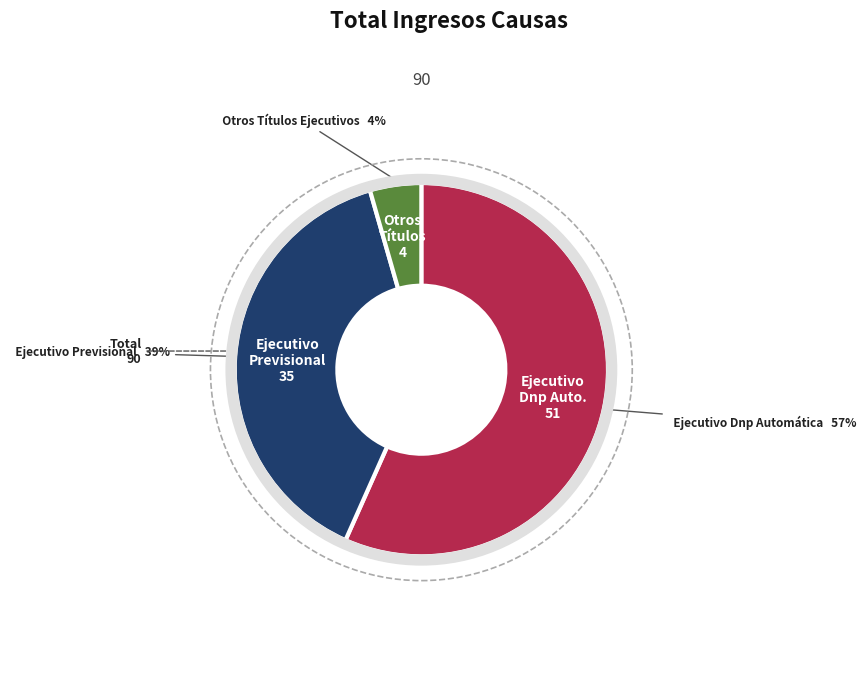

To the nearest percent, what is the average slice percentage?

33%